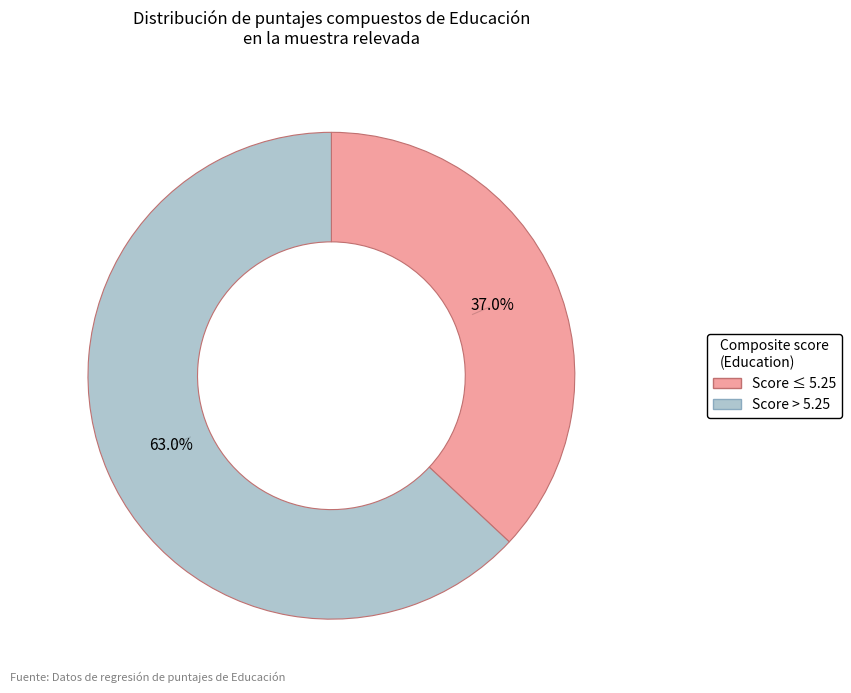

How many segments does this pie chart have?

2